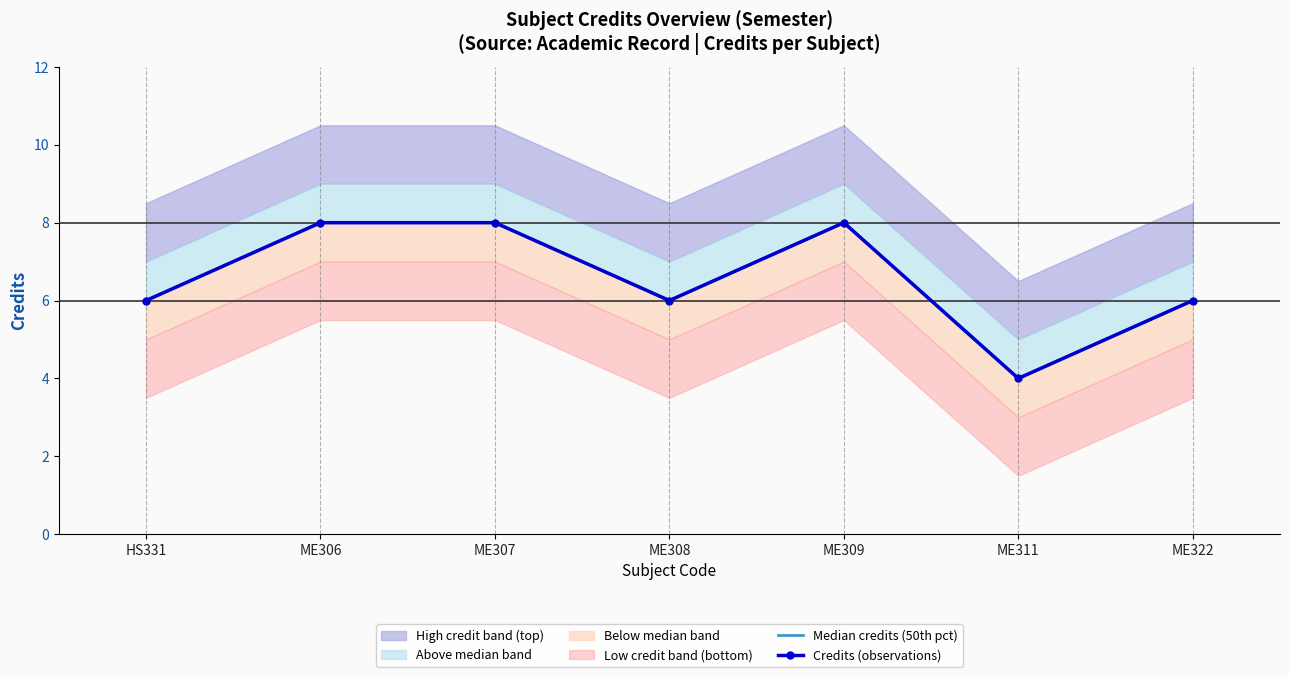

At which label is Median credits (50th pct) closest to 6?

HS331